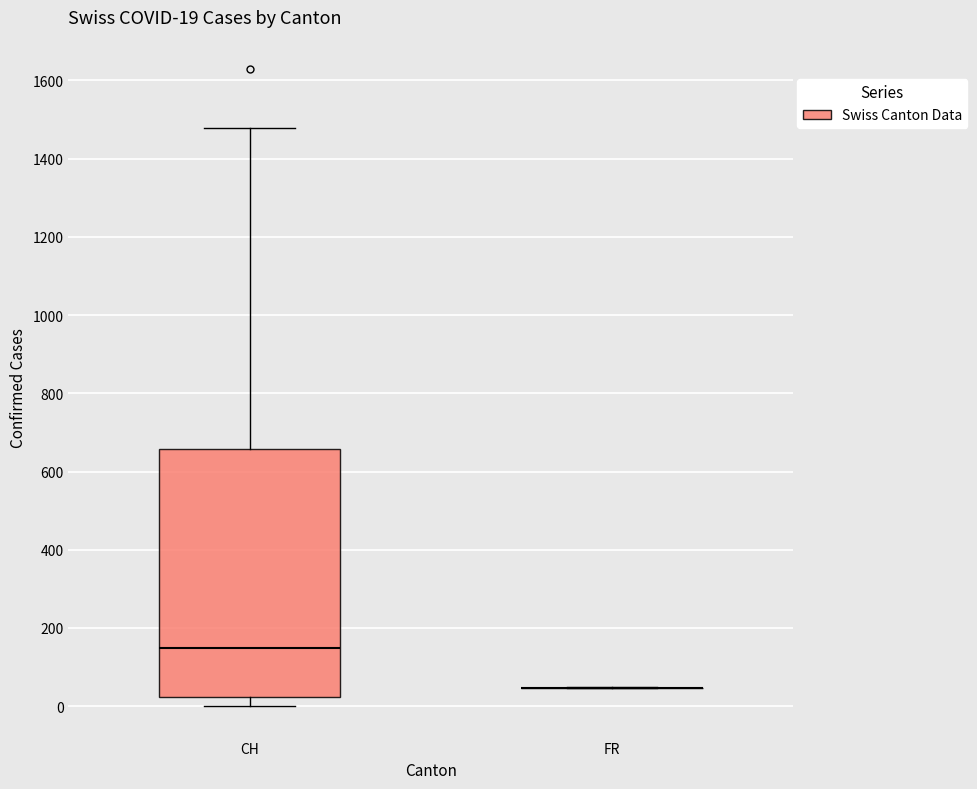

Comparing the boxes themselves (not the whiskers), which one is the tallest?

CH